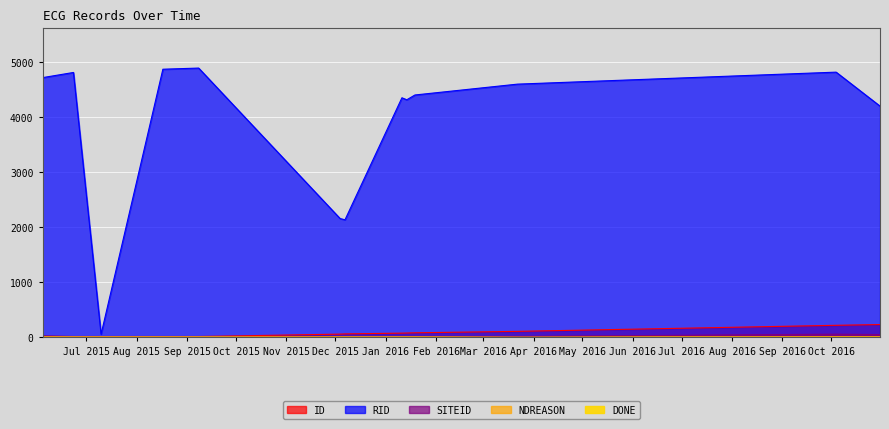

Rank the categories by SITEID value from highest to lowest.

2016-10-04, 2016-10-31, 2015-06-04, 2015-06-23, 2015-07-10, 2015-08-17, 2015-09-08, 2015-12-04, 2015-12-07, 2016-01-11, 2016-01-14, 2016-01-19, 2016-03-22